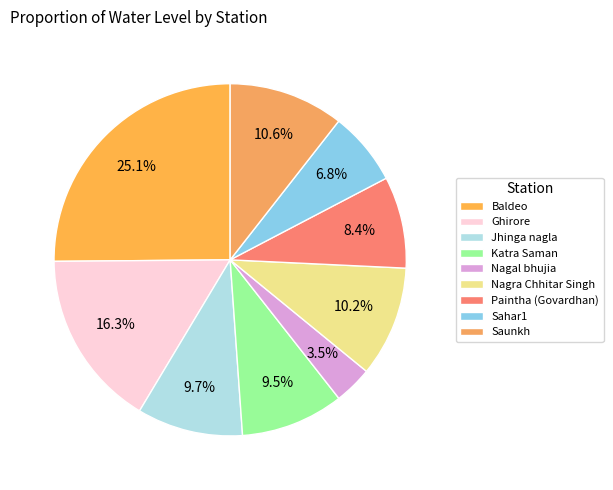

What is the ratio of the value at Baldeo to the value at Jhinga nagla?

2.6